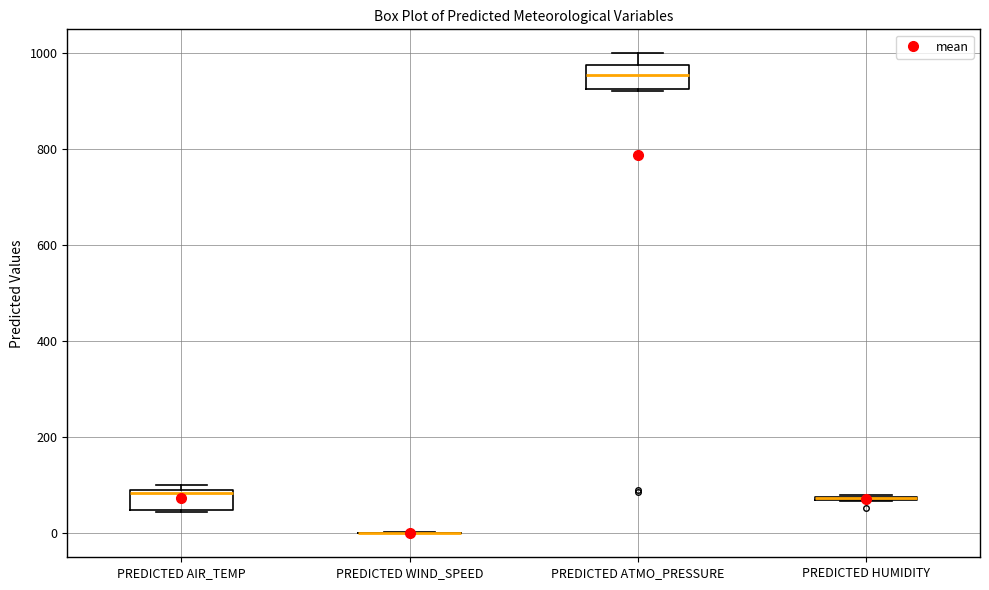

Where is the upper edge of the box for PREDICTED HUMIDITY on the y-axis? The values are not printed on the chart, so give them approximately, as read against the axis.

80